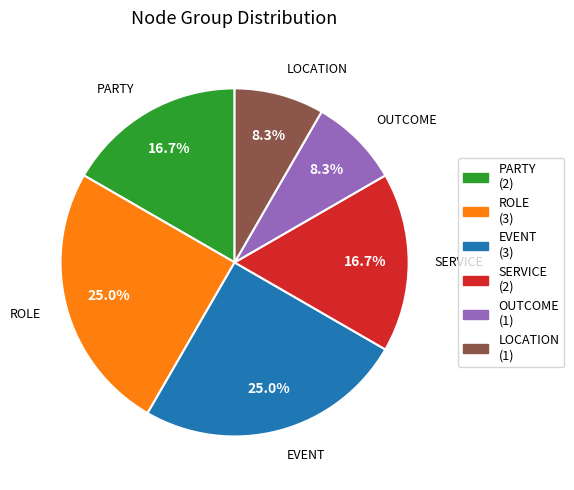

Count the number of slices in the pie.

6